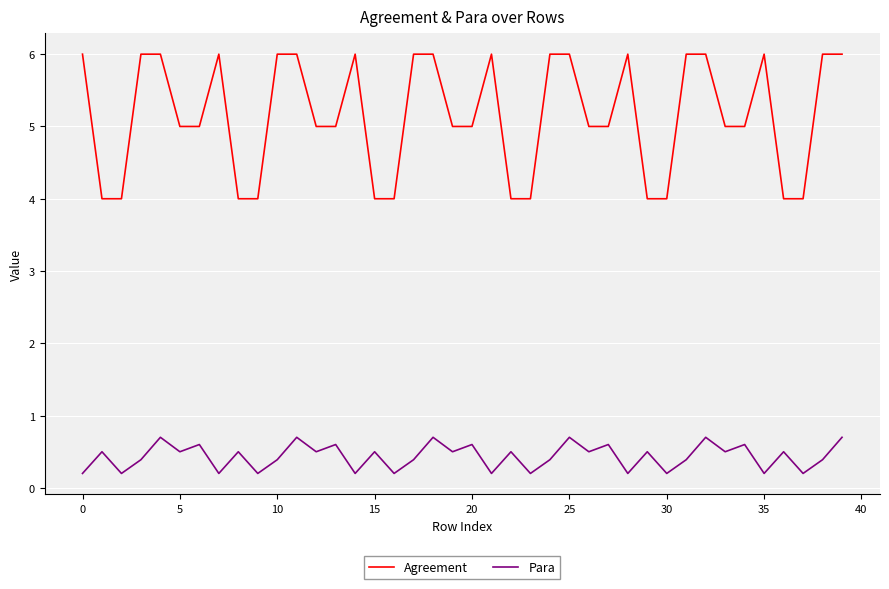

True or false: Agreement and Para intersect in this chart.

False